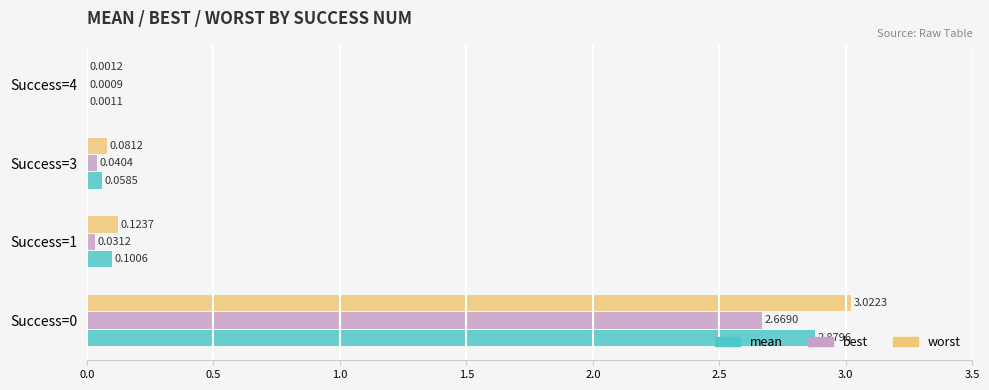

What is the sum of all worst values?

3.2